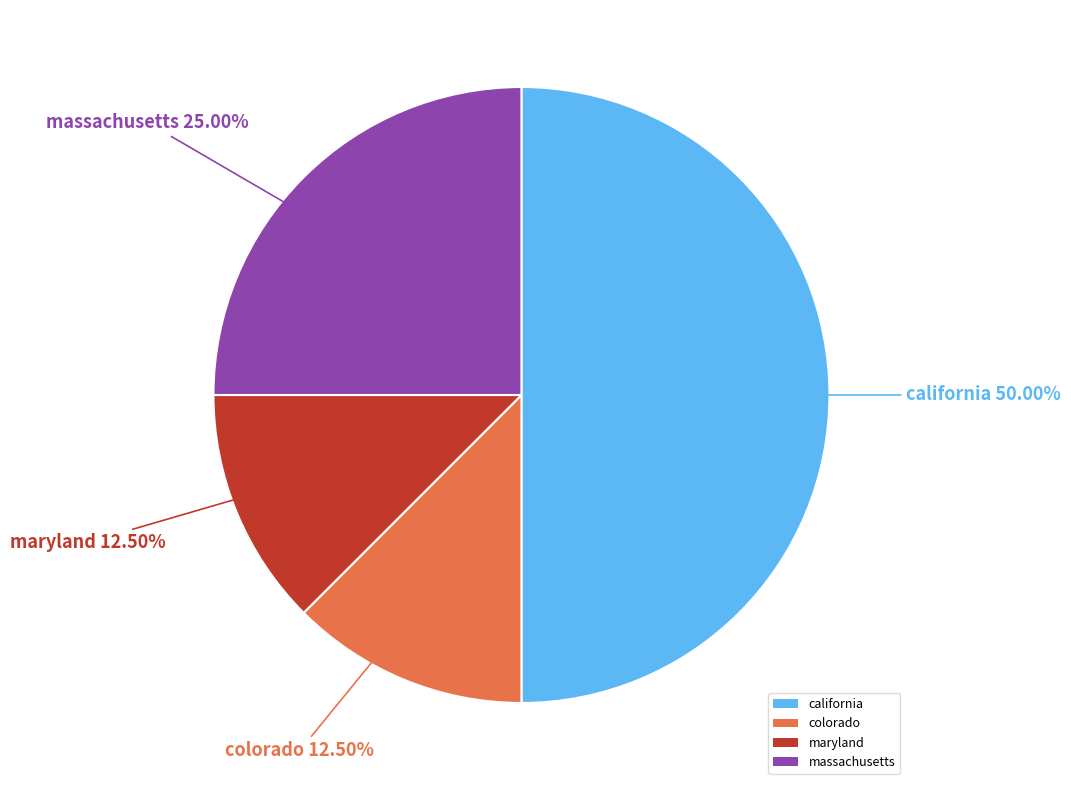

Between maryland and california, which is larger?

california